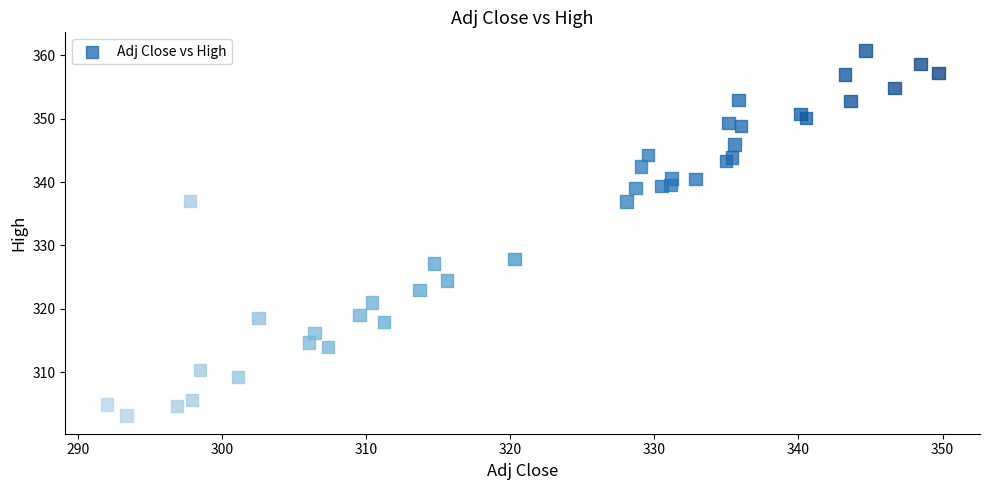

What Y value in the scatter plot is closest to 331?

327.9